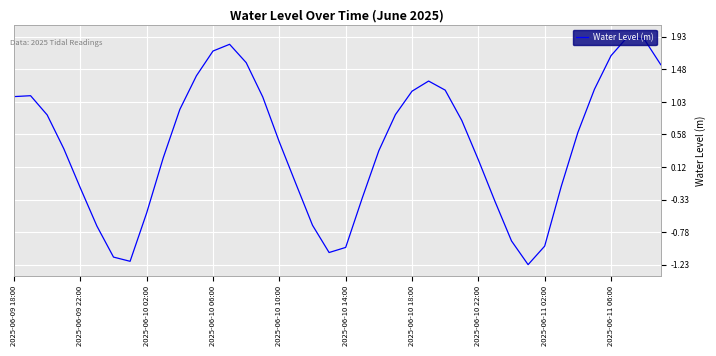

What is the difference between the maximum and minimum values?

3.2